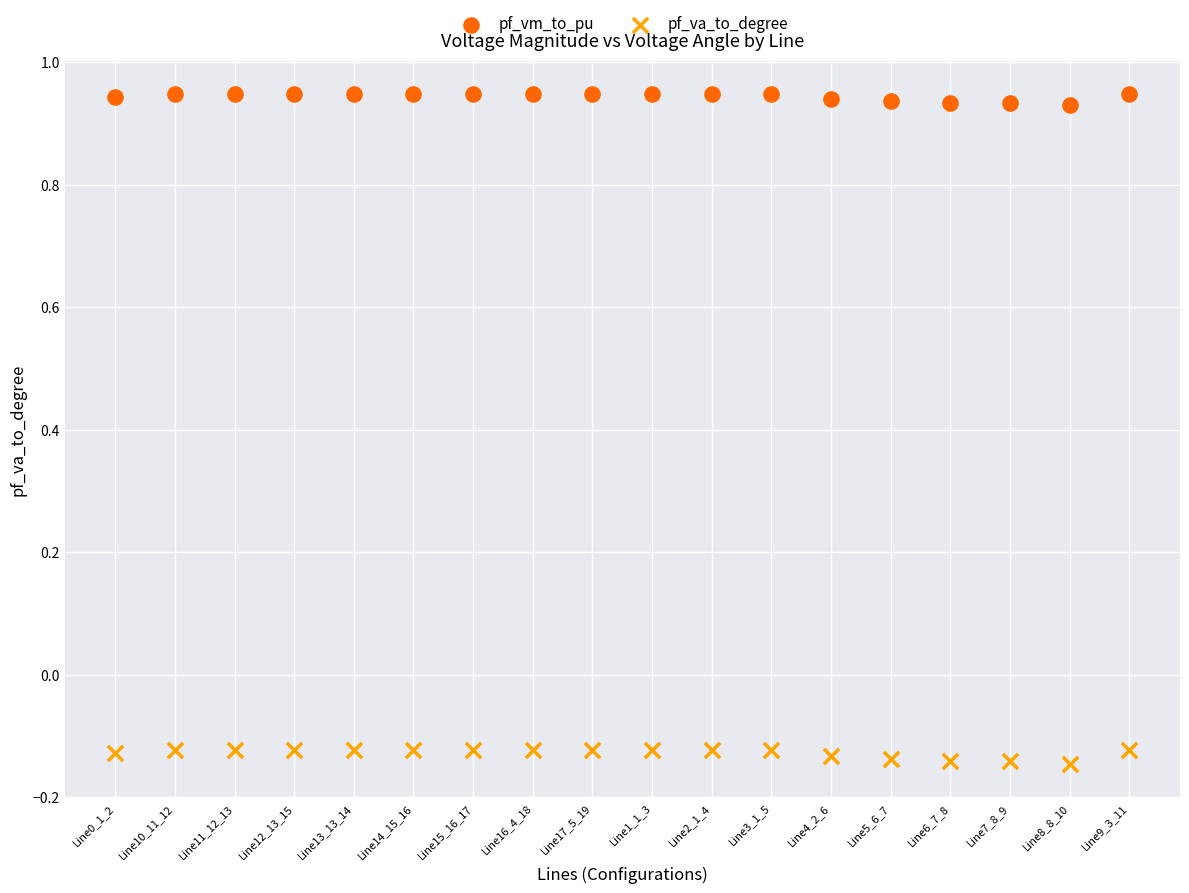

Which series reaches the maximum Y coordinate?

pf_vm_to_pu